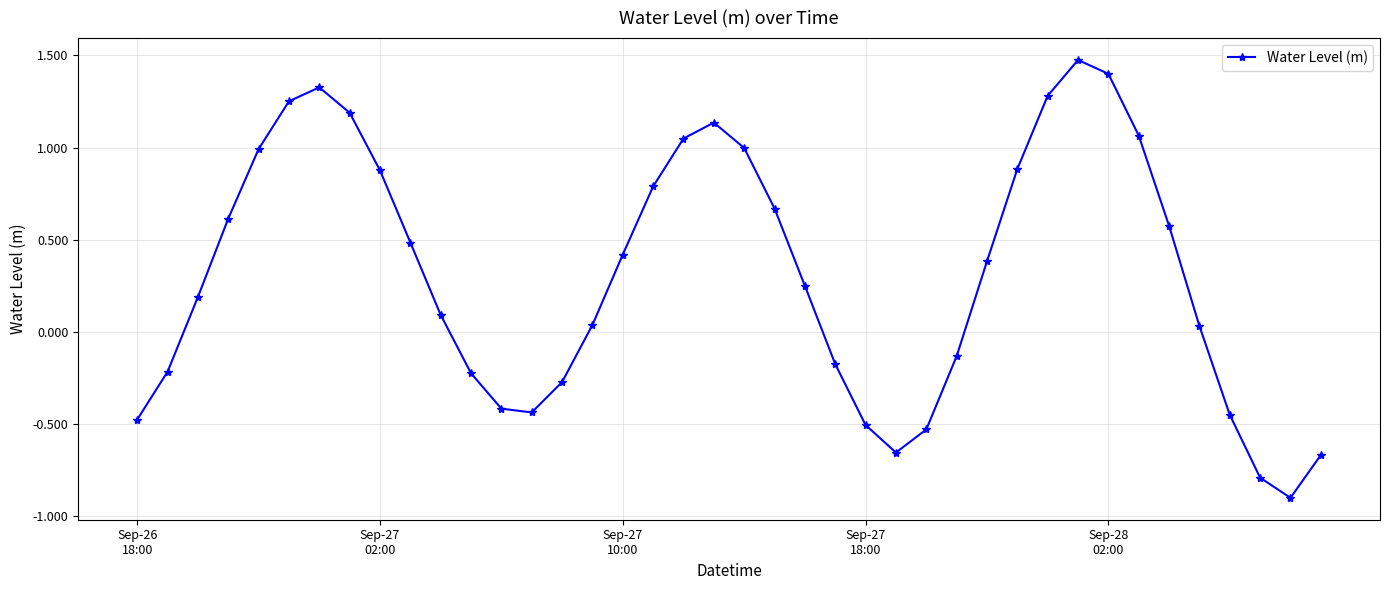

What is the smallest value displayed?

-0.9